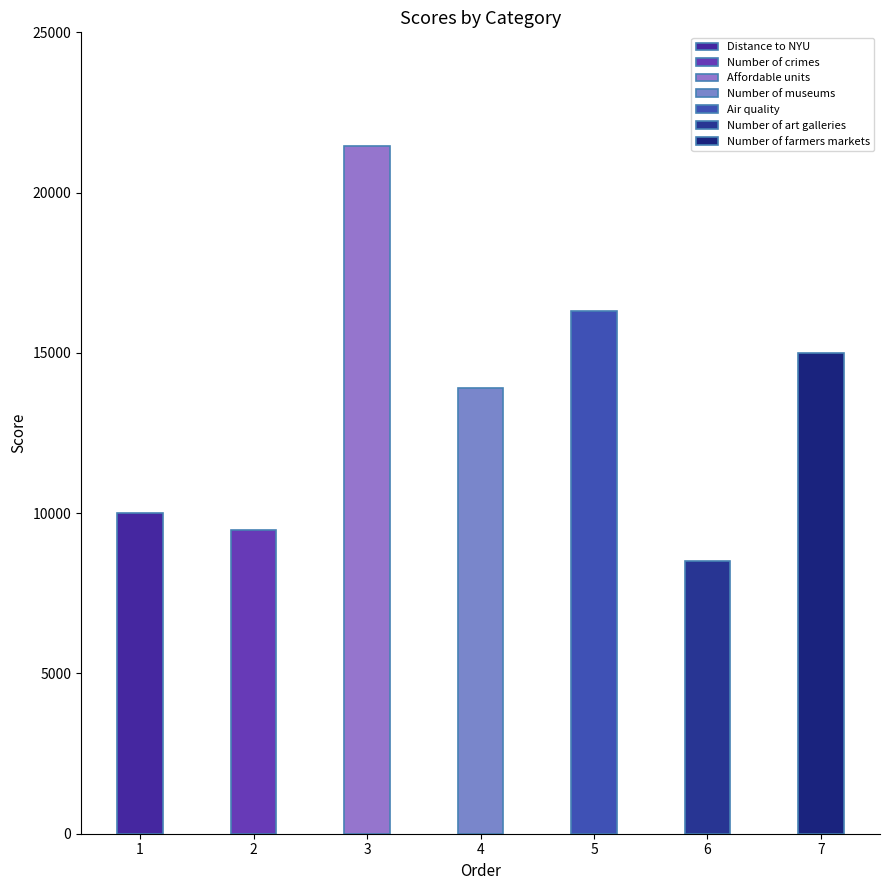

The chart shows a value of 5728 at Number of crimes. True or false?

False